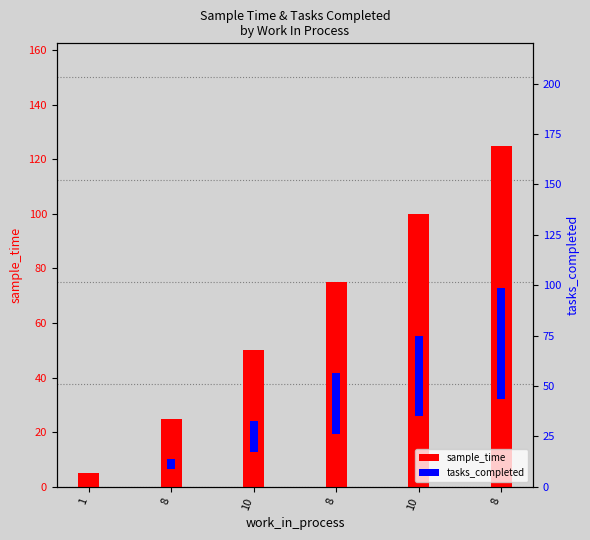

True or false: sample_time has a value of 22 at 10.

False